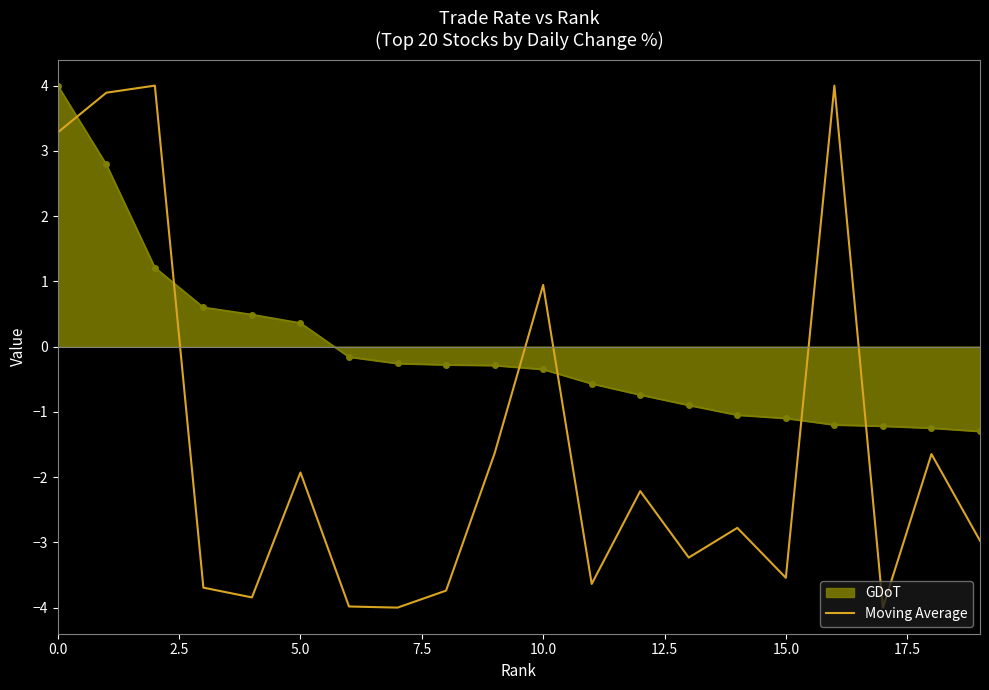

The value of Moving Average at 5.0 is -1.9. True or false?

True